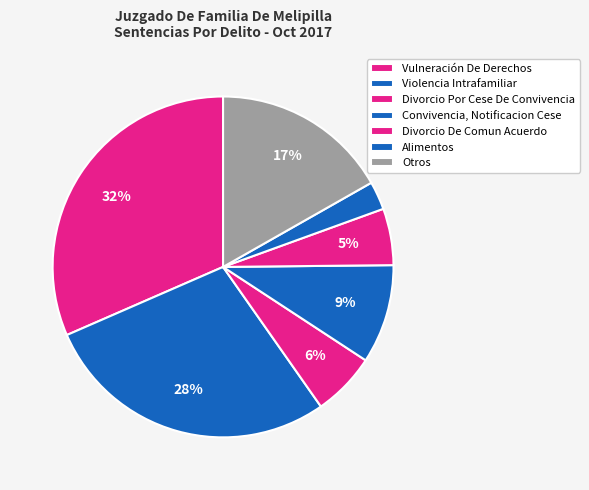

Count the number of slices in the pie.

7